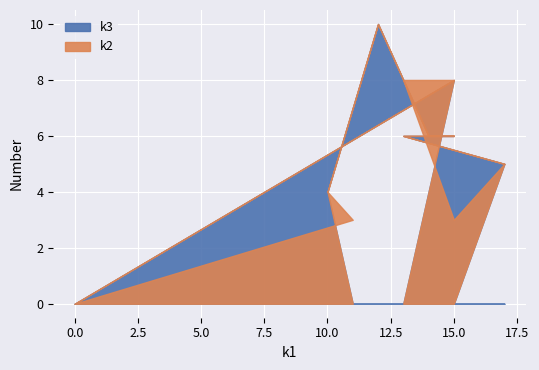

How many values in k2 are above zero?

3